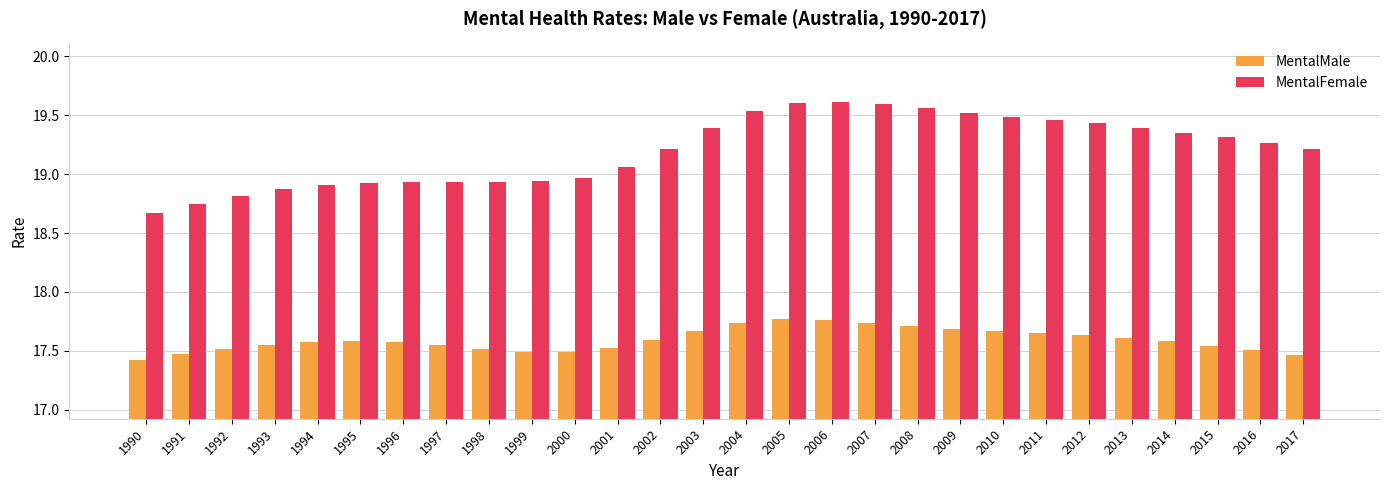

What is the difference between the MentalFemale values at 1992 and 2004?

0.7